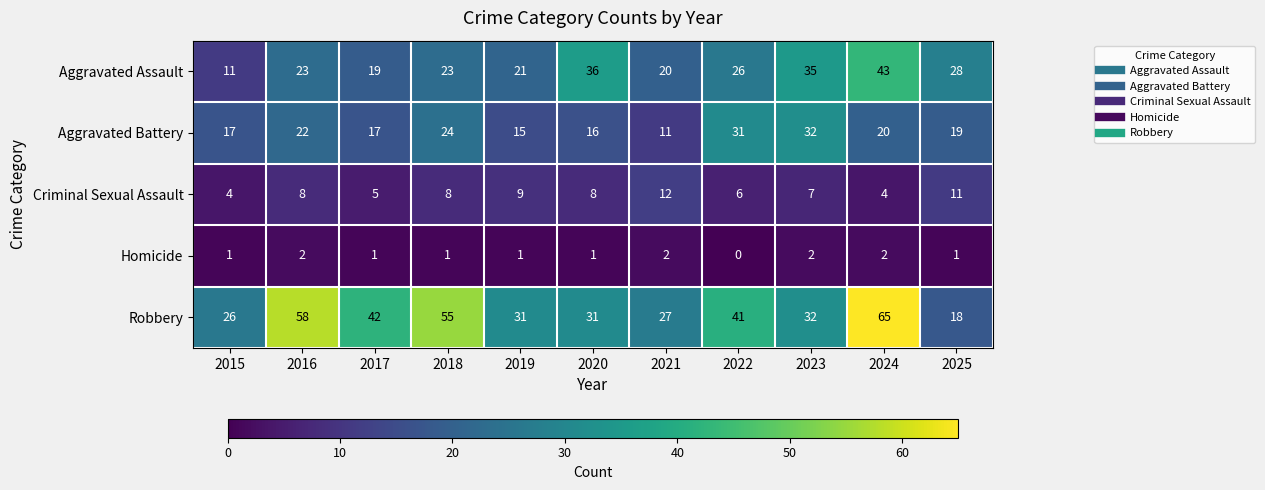

Which category has the lowest value in the Homicide series?

2022